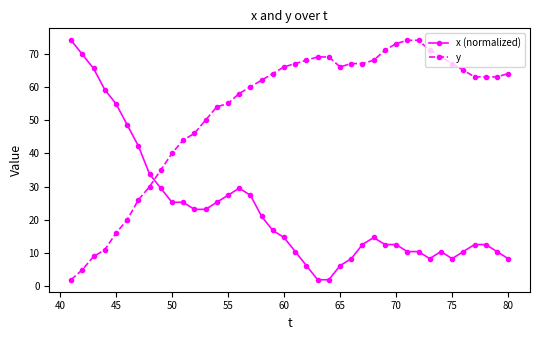

Rank the series by their average value, from highest to lowest.

y, x (normalized)